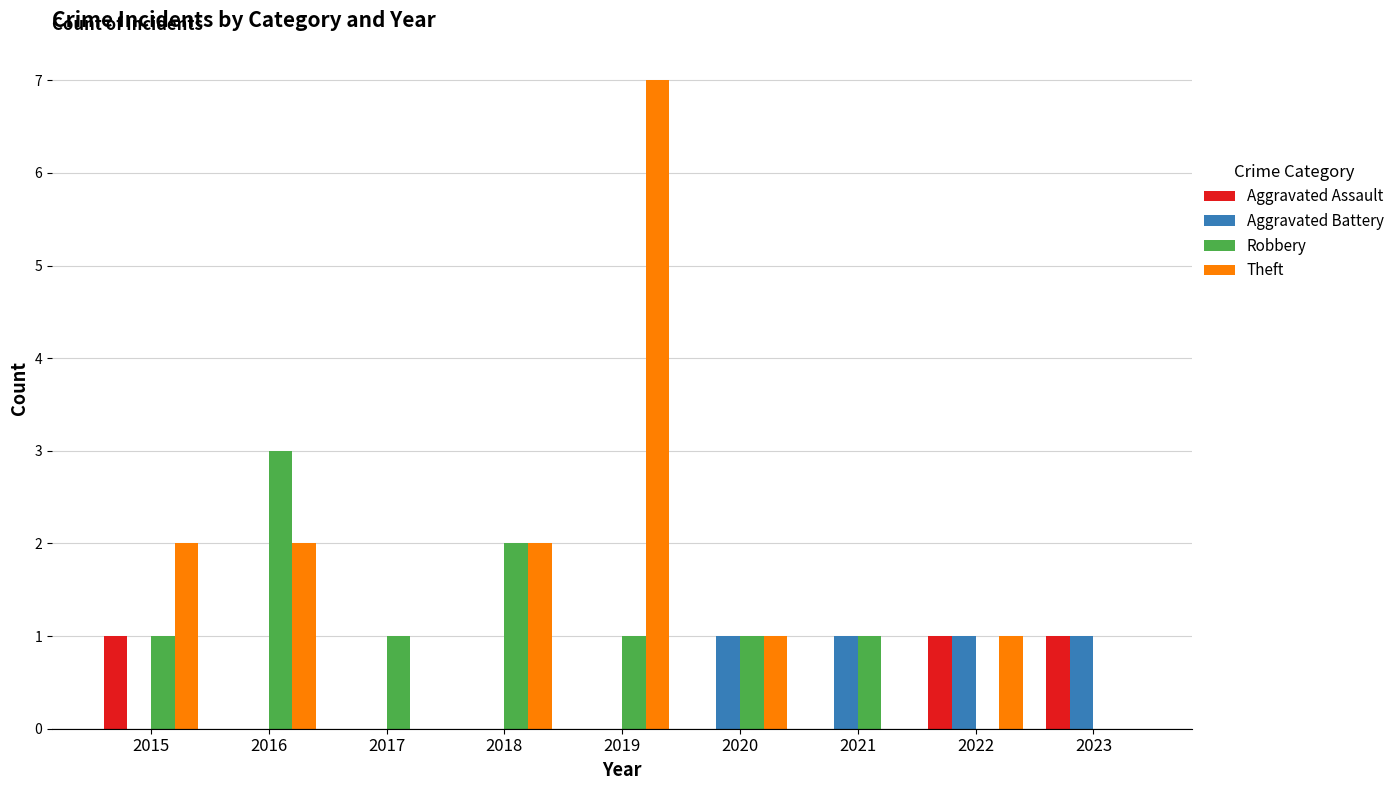

Which series changed the most between 2019 and 2020?

Theft